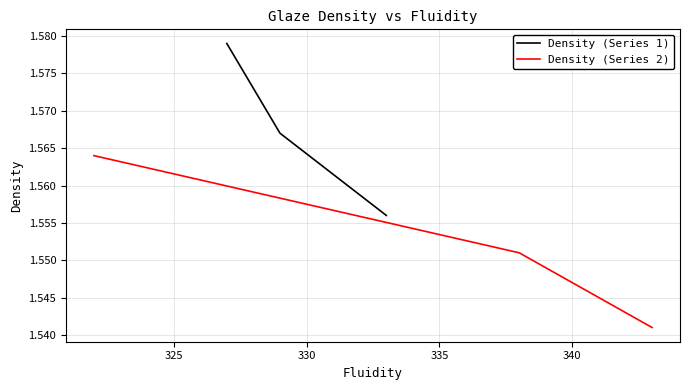

Reading right to left, what are all the values shown in this chart?

Density (Series 1): 1.6	1.6	1.6
Density (Series 2): 1.5	1.6	1.6